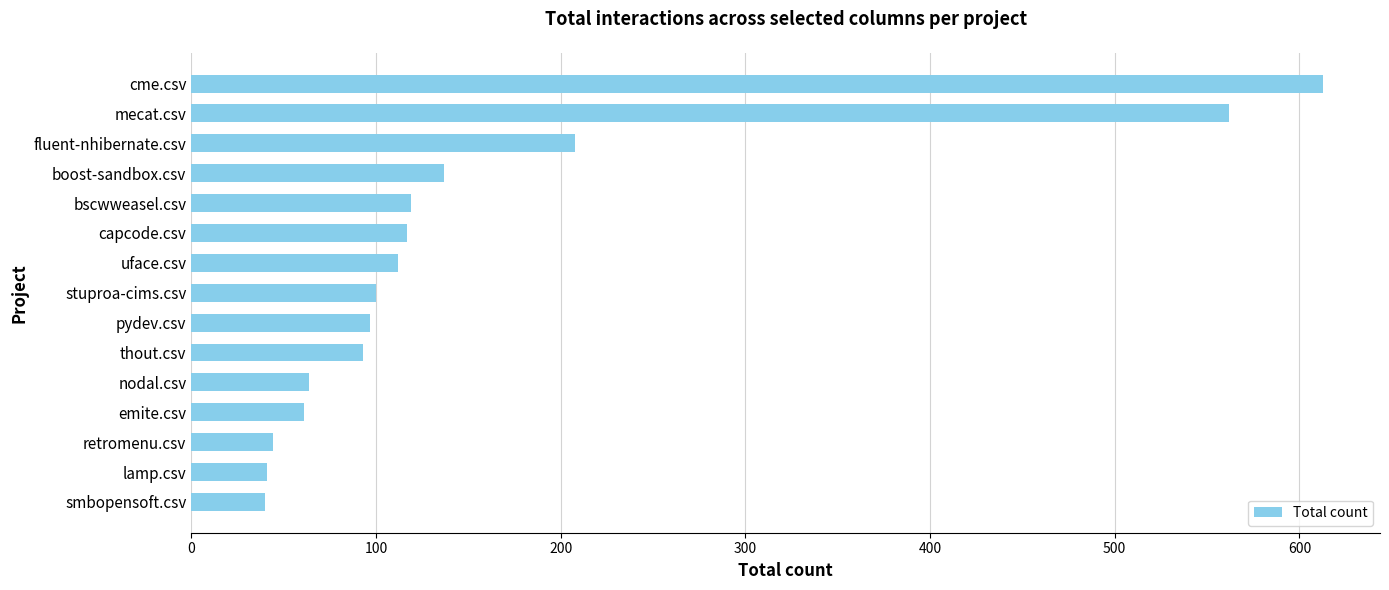

At which label is the value closest to 326?

fluent-nhibernate.csv